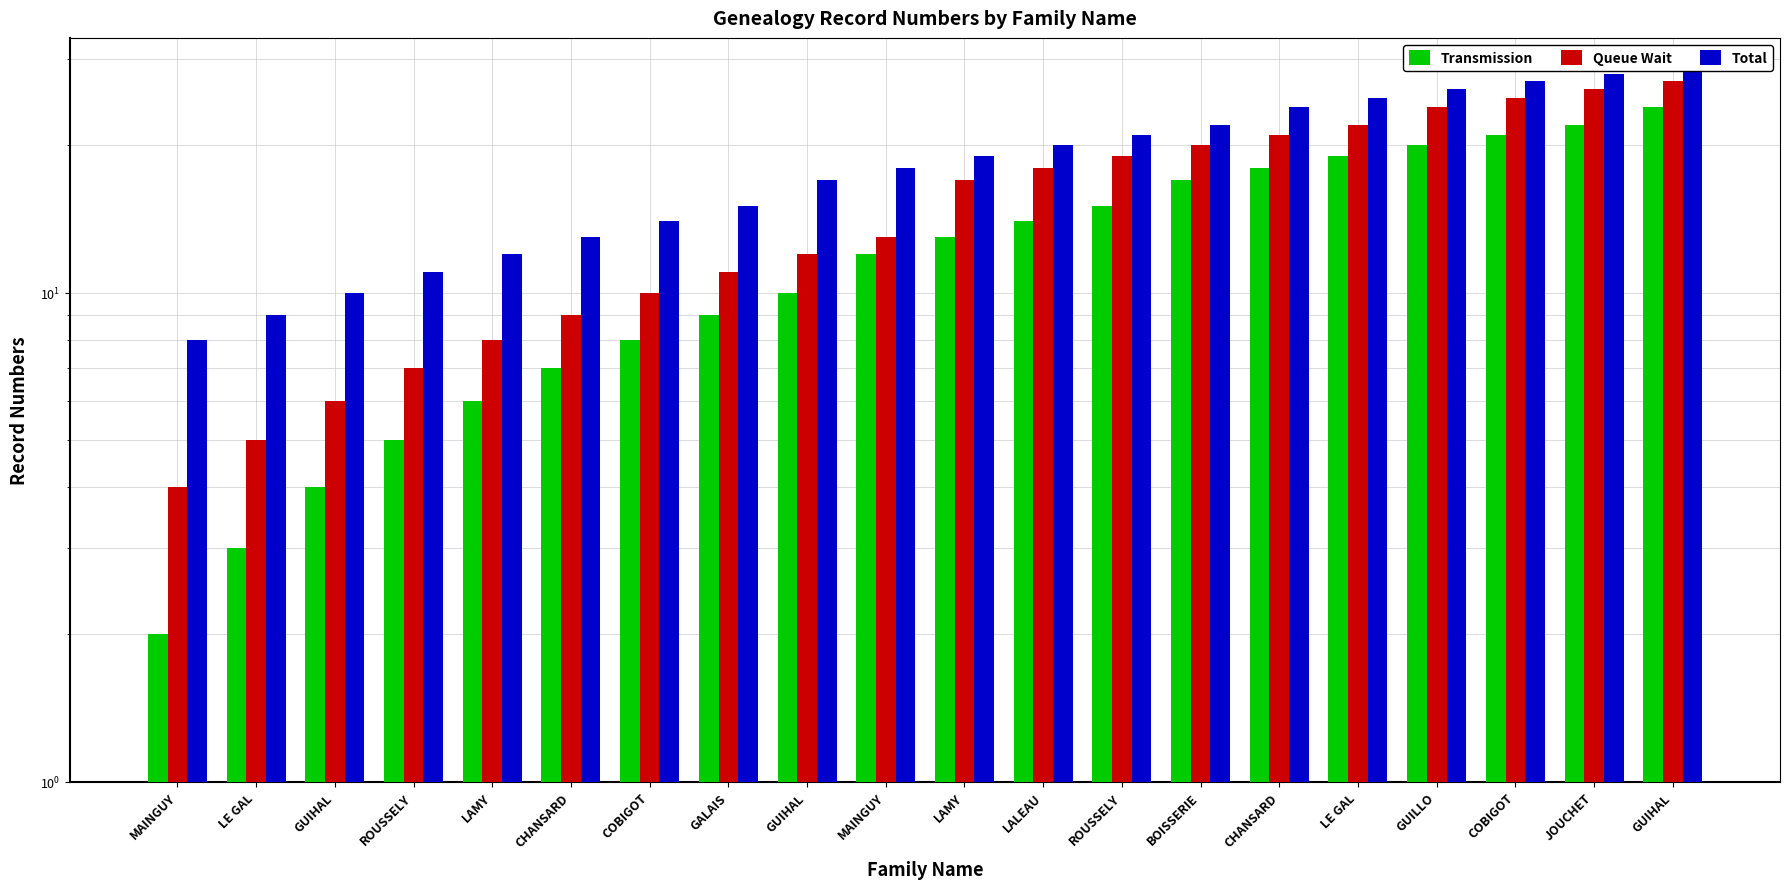

Reading right to left, list all the values displayed in this chart.

Transmission: GUIHAL=24	JOUCHET=22	COBIGOT=21	GUILLO=20	LE GAL=19	CHANSARD=18	BOISSERIE=17	ROUSSELY=15	LALEAU=14	LAMY=13	MAINGUY=12	GUIHAL=10	GALAIS=9	COBIGOT=8	CHANSARD=7	LAMY=6	ROUSSELY=5	GUIHAL=4	LE GAL=3	MAINGUY=2
Queue Wait: GUIHAL=27	JOUCHET=26	COBIGOT=25	GUILLO=24	LE GAL=22	CHANSARD=21	BOISSERIE=20	ROUSSELY=19	LALEAU=18	LAMY=17	MAINGUY=13	GUIHAL=12	GALAIS=11	COBIGOT=10	CHANSARD=9	LAMY=8	ROUSSELY=7	GUIHAL=6	LE GAL=5	MAINGUY=4
Total: GUIHAL=29	JOUCHET=28	COBIGOT=27	GUILLO=26	LE GAL=25	CHANSARD=24	BOISSERIE=22	ROUSSELY=21	LALEAU=20	LAMY=19	MAINGUY=18	GUIHAL=17	GALAIS=15	COBIGOT=14	CHANSARD=13	LAMY=12	ROUSSELY=11	GUIHAL=10	LE GAL=9	MAINGUY=8